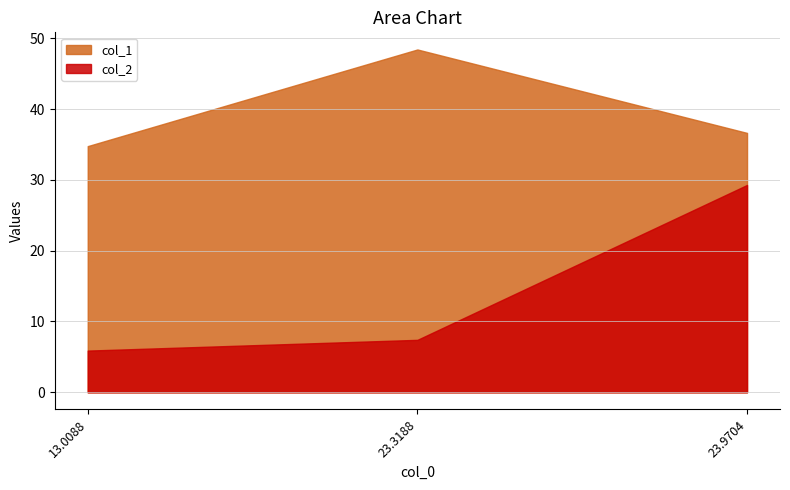

Does the chart have visible grid lines?

Yes